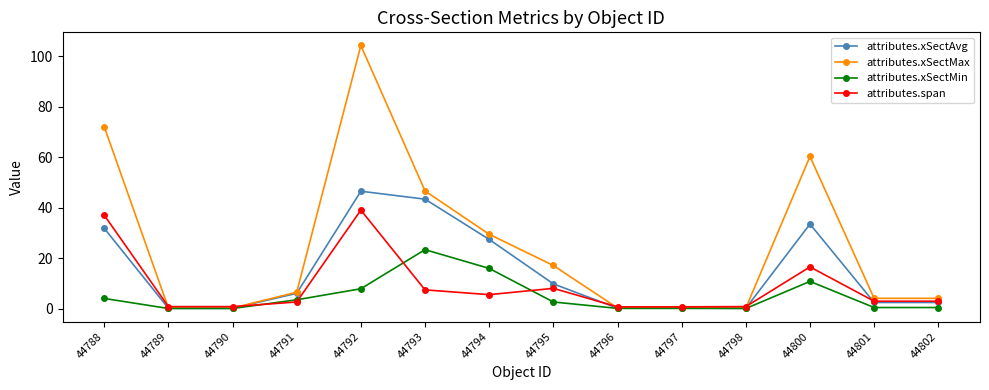

Rank the series by their average value, from highest to lowest.

attributes.xSectMax, attributes.xSectAvg, attributes.span, attributes.xSectMin